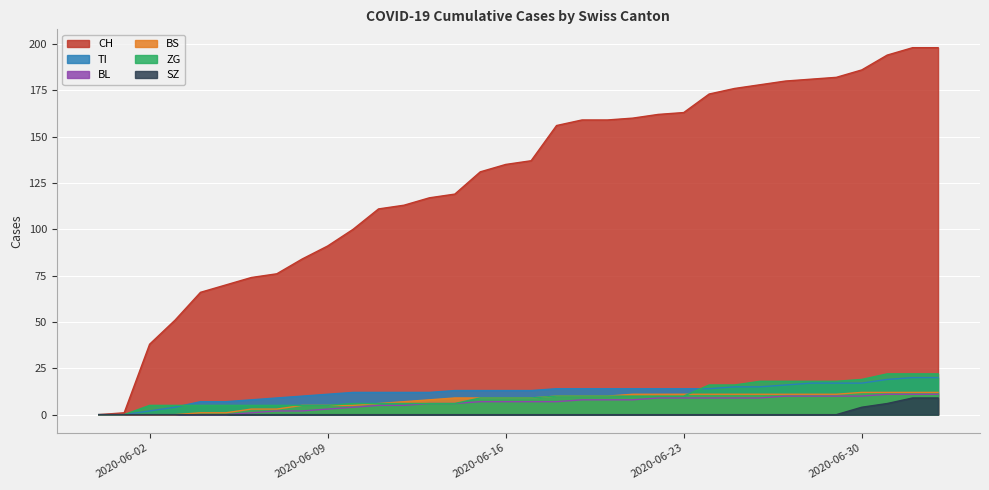

Read the ZG value at 2020-06-06, to the nearest 5.

5